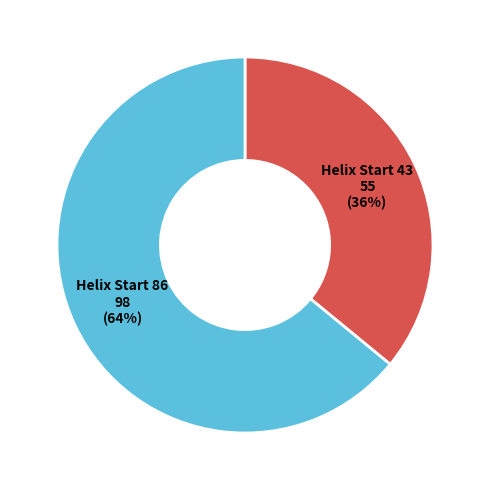

Is there any slice that represents more than half of the pie?

Yes